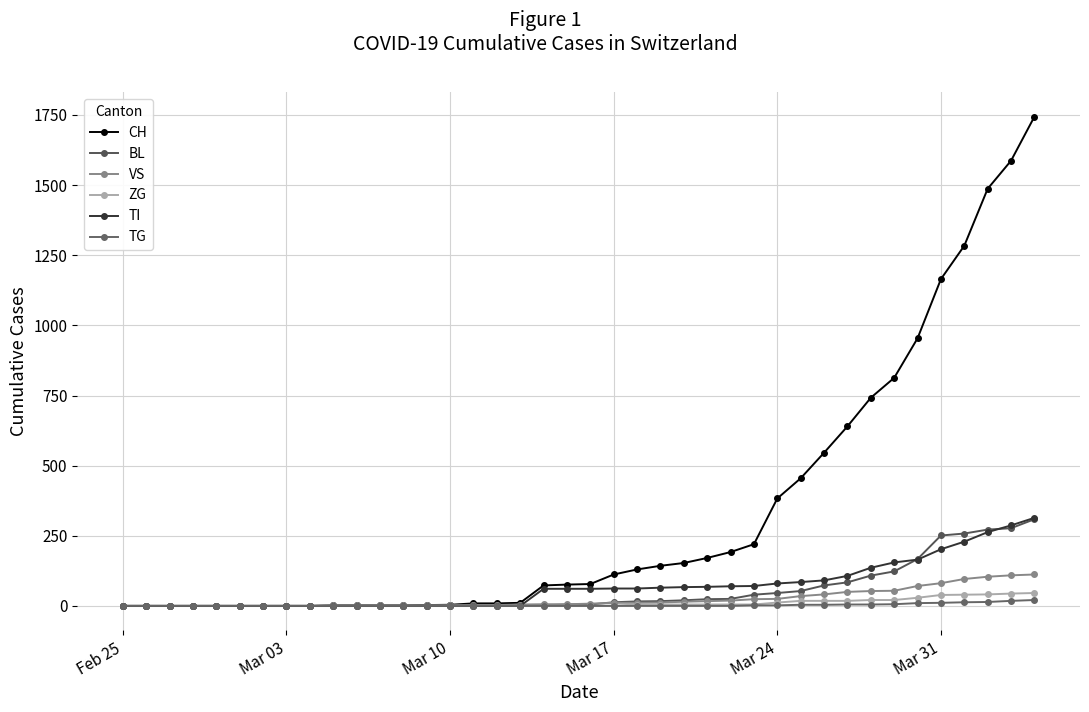

How many lines are shown in the chart?

6